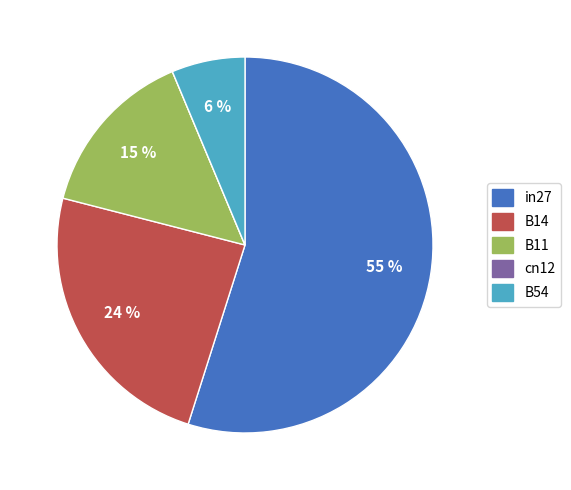

To the nearest percent, what is the difference between the largest and smallest slice percentages?

55%